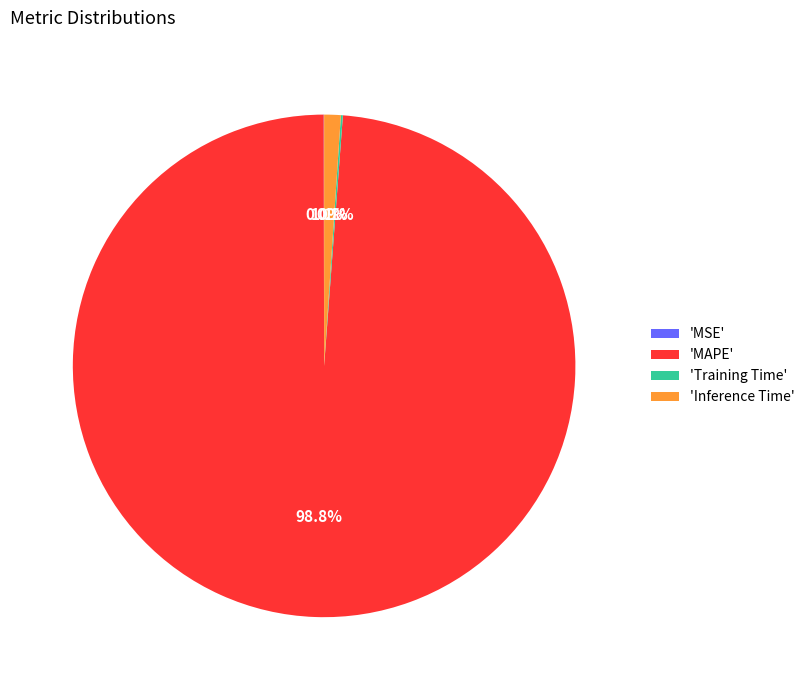

Does 'MAPE' account for over 50% of the chart?

Yes